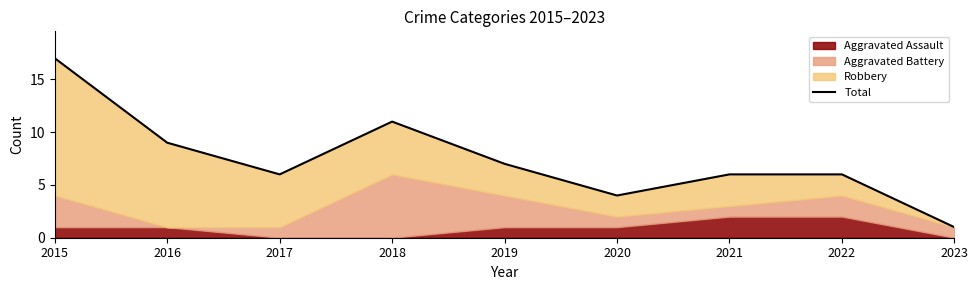

What is the difference between the second highest and second lowest values?

7